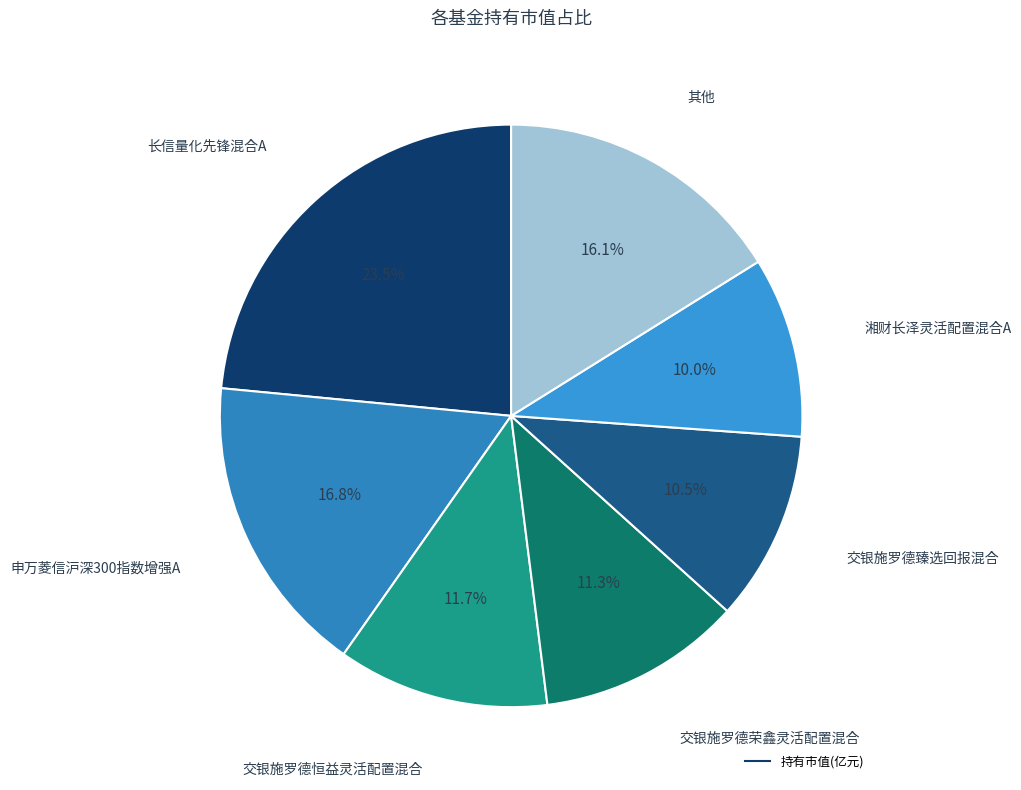

How many segments does this pie chart have?

7